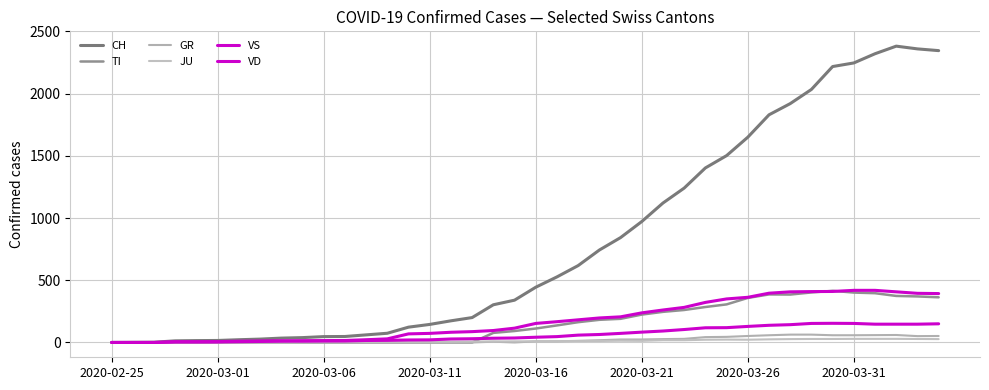

Does the chart display data point markers on the line(s)?

No